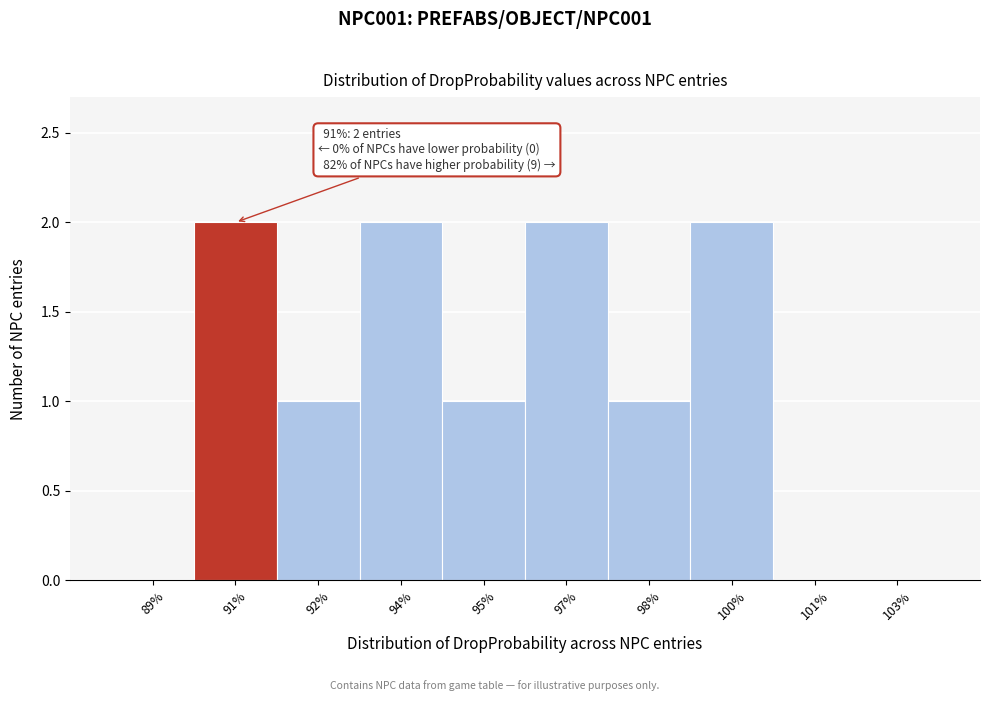

Reading left to right, transcribe all the data shown in this chart.

89%=0	91%=2	92%=1	94%=2	95%=1	97%=2	98%=1	100%=2	101%=0	103%=0